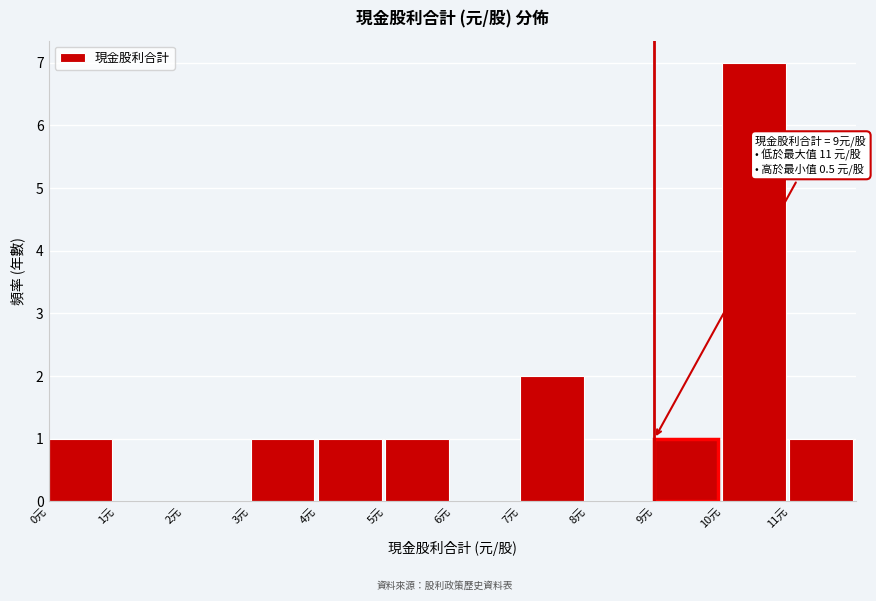

Over which range of the x-axis is the bar tallest?

10 to 11